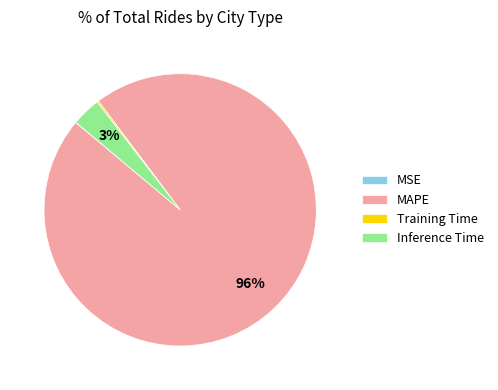

What is the largest slice in the pie chart?

MAPE